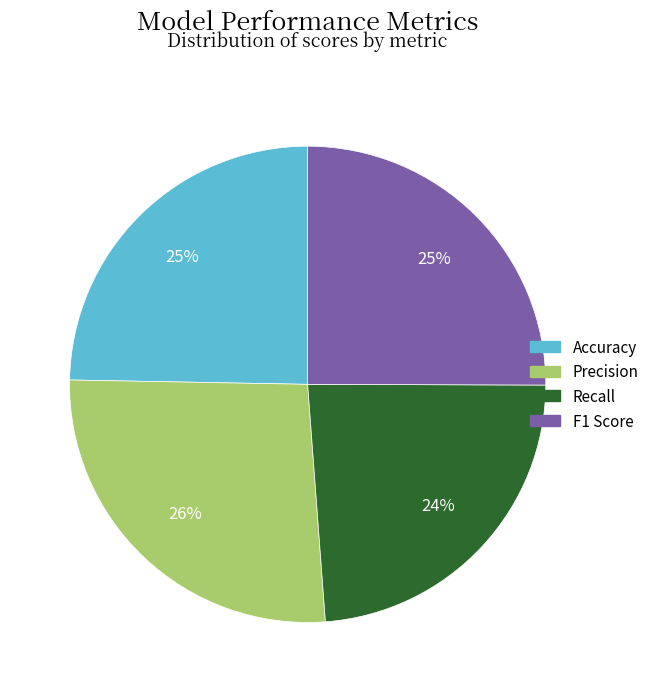

To the nearest percent, what portion does F1 Score represent?

25%